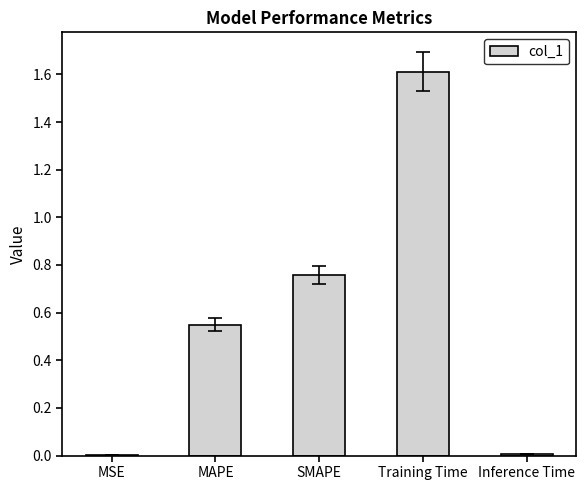

Read the value at Training Time.

1.6